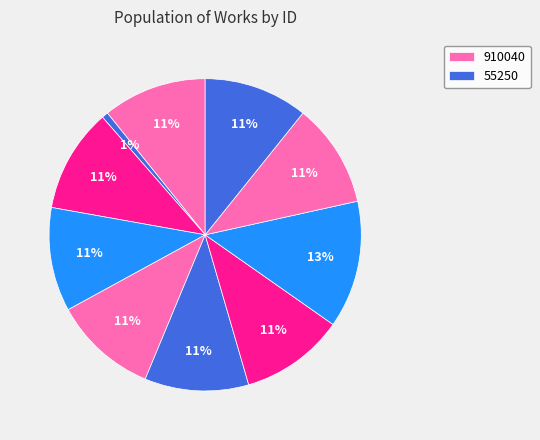

Rank the categories by value from lowest to highest.

55250, 910036, 910037, 910038, 910039, 910040, 910041, 910042, 910043, 1114858